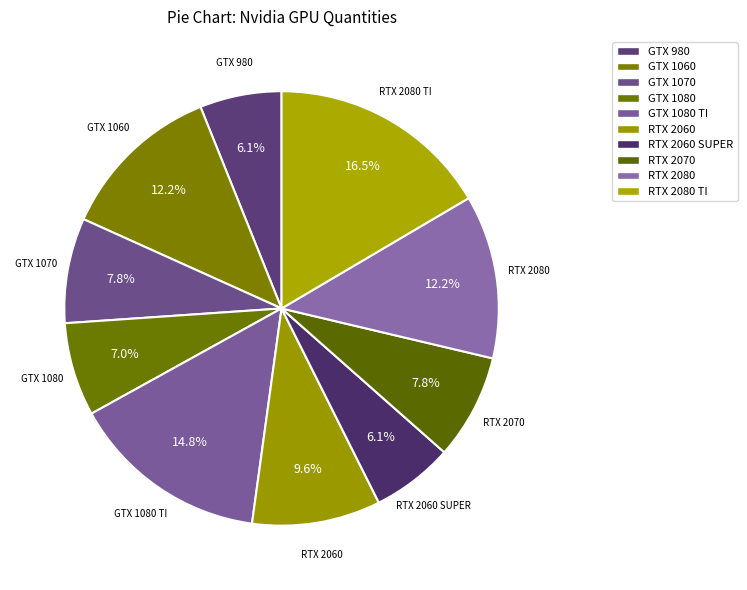

What is the largest slice in the pie chart?

RTX 2080 TI